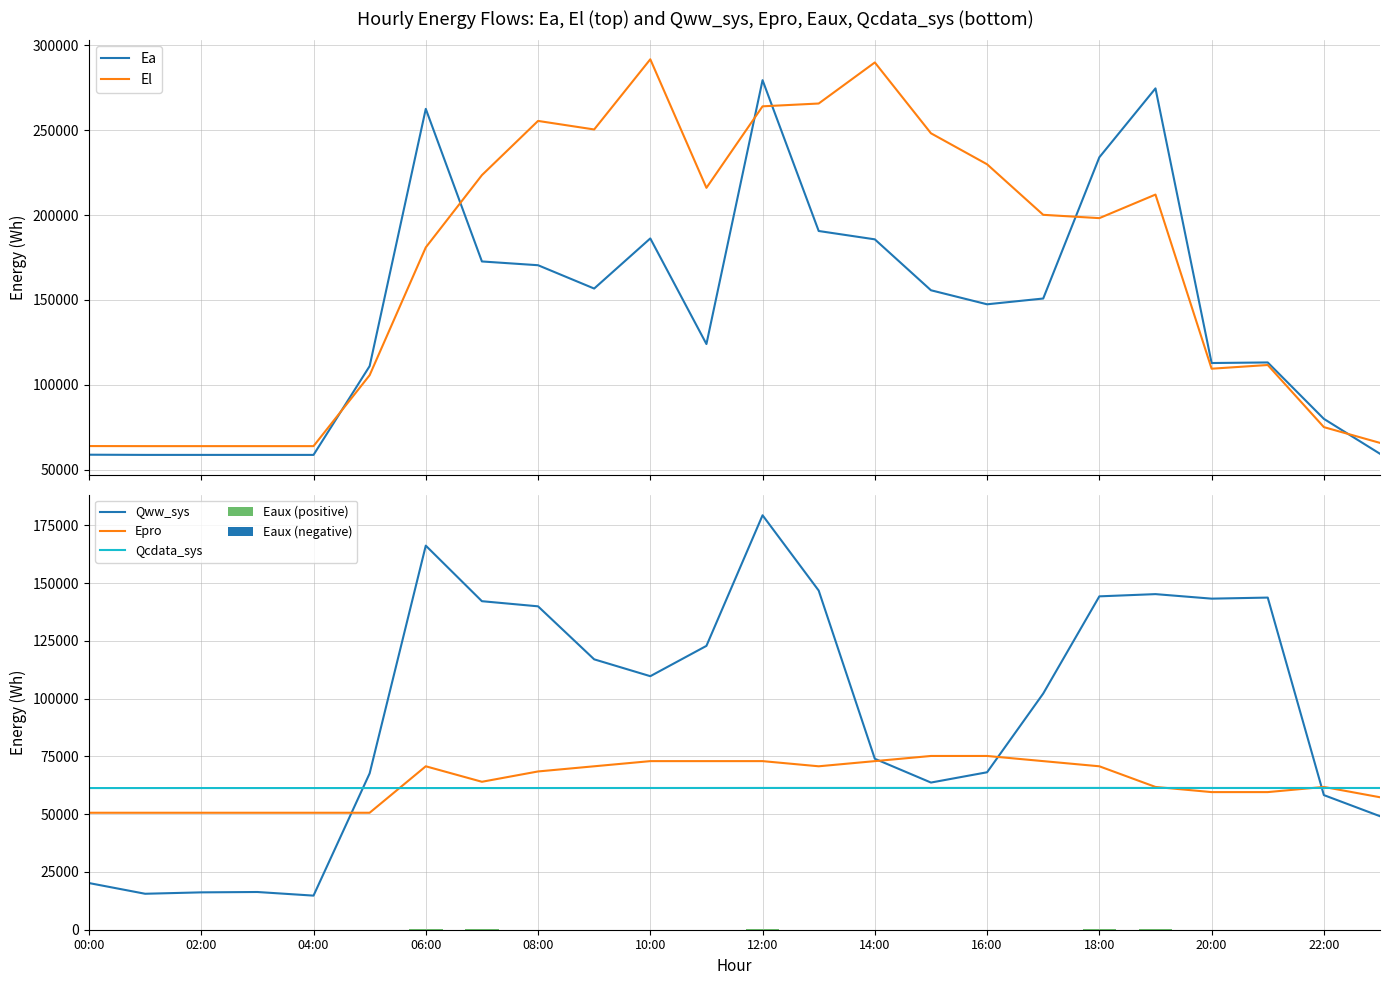

At how many categories does at least one series exceed 213241?

13